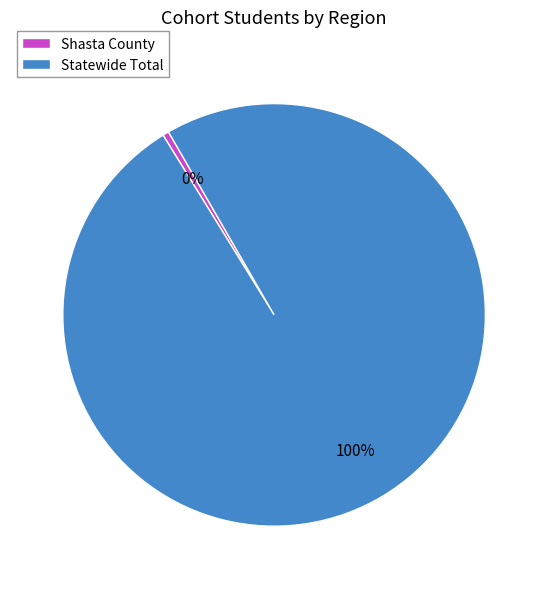

The Shasta County slice represents 0% of the pie. True or false?

True